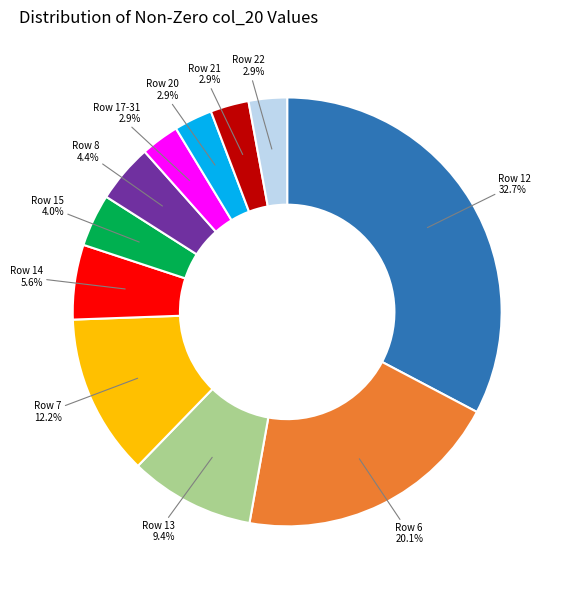

Between Row 13 and Row 7, which is larger?

Row 7